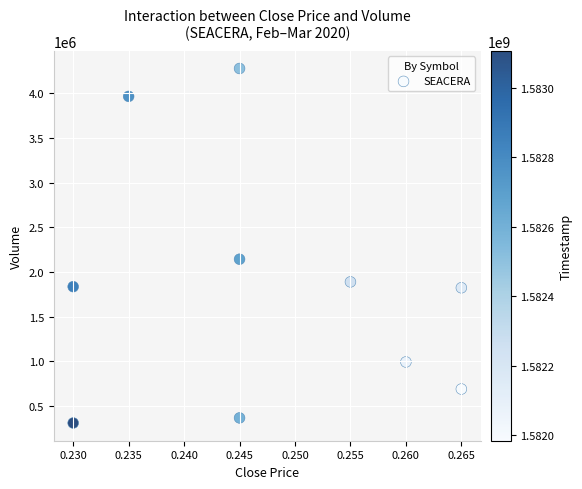

What Y value in the scatter plot is closest to 2293700?

2142900